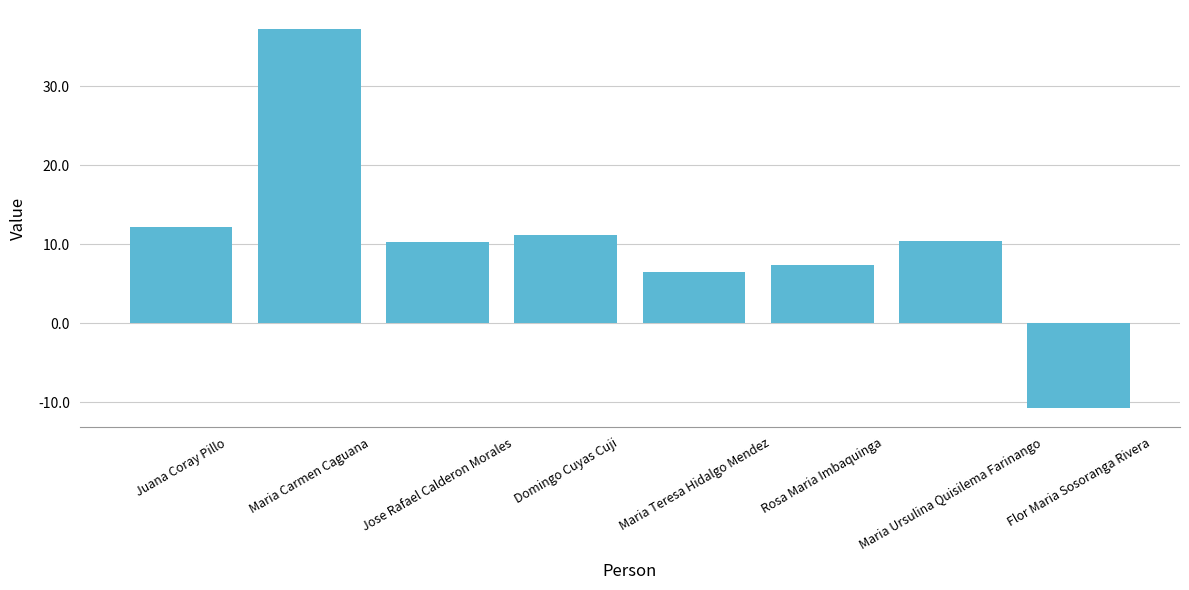

The chart shows a value of 10.4 at Maria Ursulina Quisilema Farinango. True or false?

True